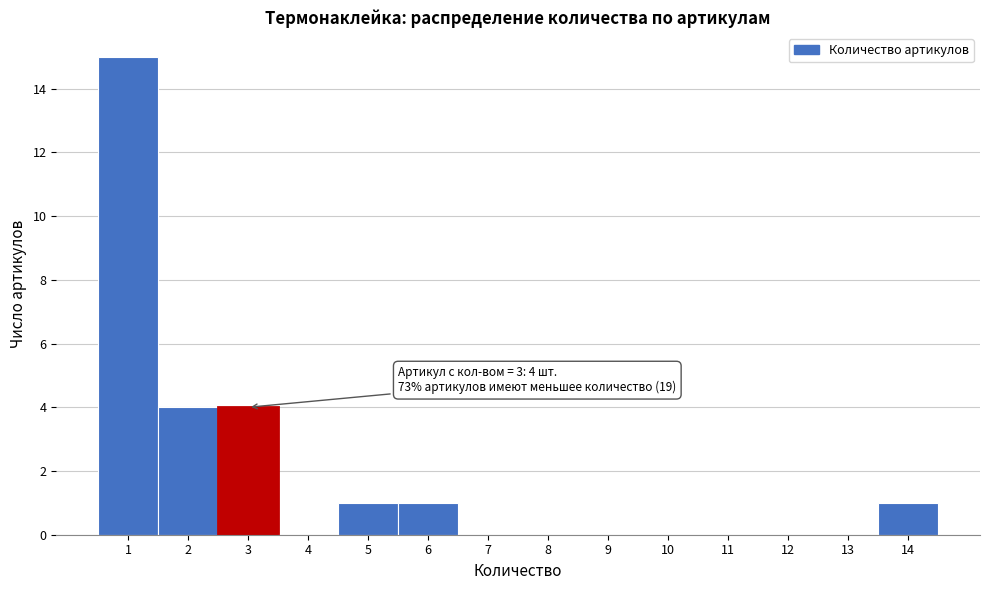

Over which range of the x-axis is the bar tallest?

0.5 to 1.5